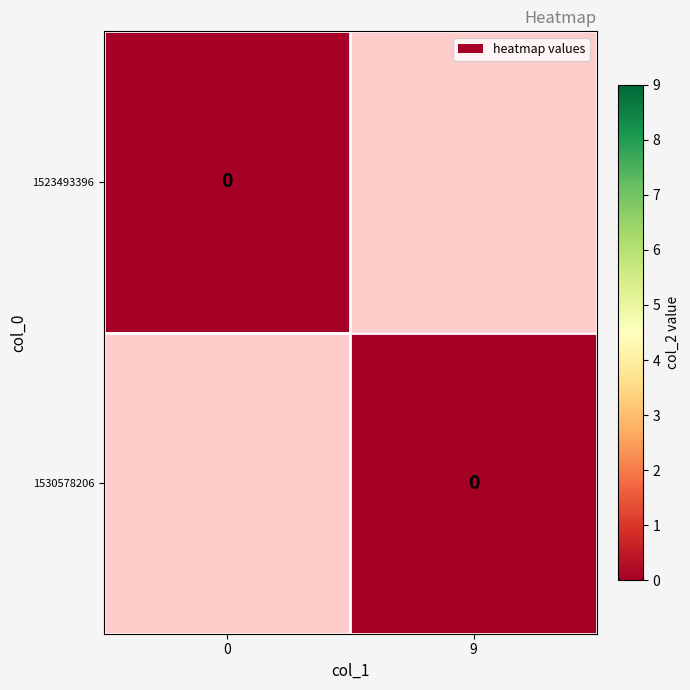

Which series has the widest spread of values?

1530578206